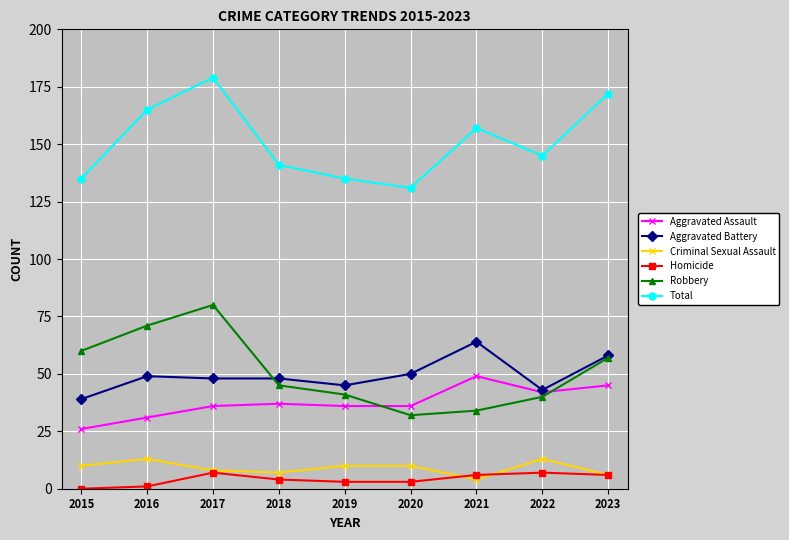

At how many categories does at least one series exceed 138?

6